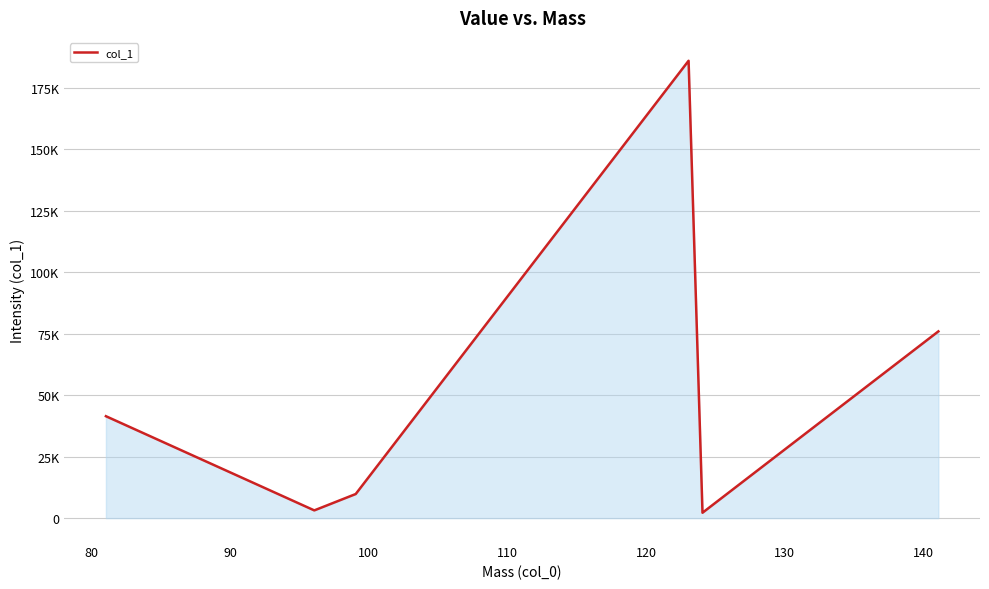

Does the chart have visible grid lines?

Yes